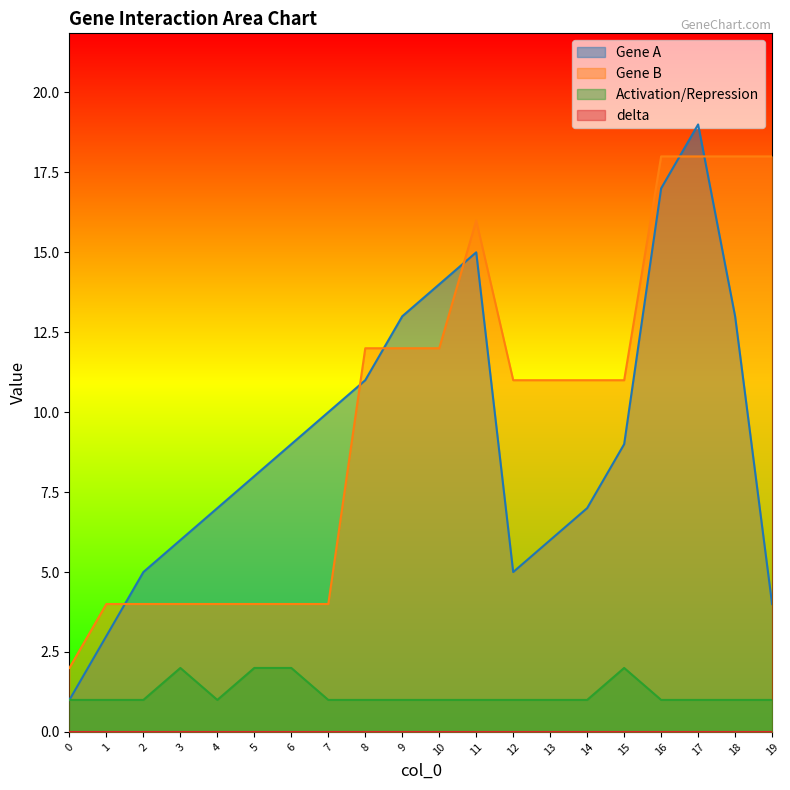

List the labels in order of Gene B value, smallest first.

0, 1, 2, 3, 4, 5, 6, 7, 12, 13, 14, 15, 8, 9, 10, 11, 16, 17, 18, 19